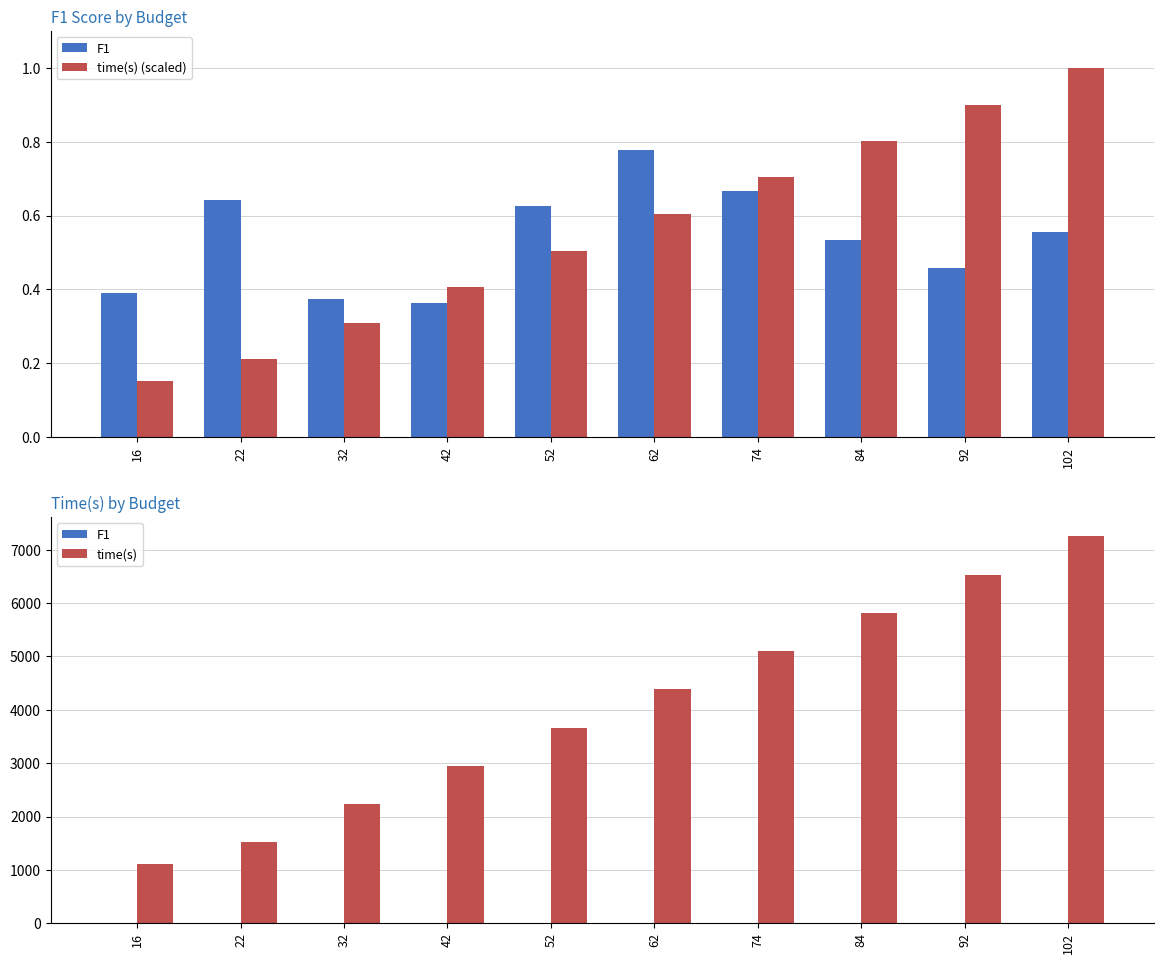

The value of time(s) at 16 is 263.0. True or false?

False